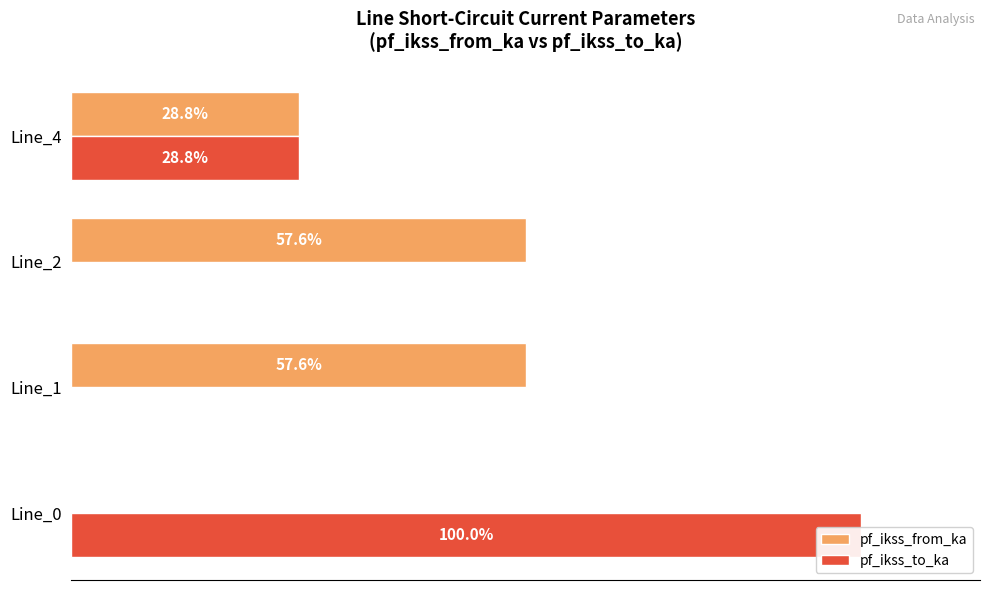

What is the sum of all pf_ikss_to_ka values?

128.8